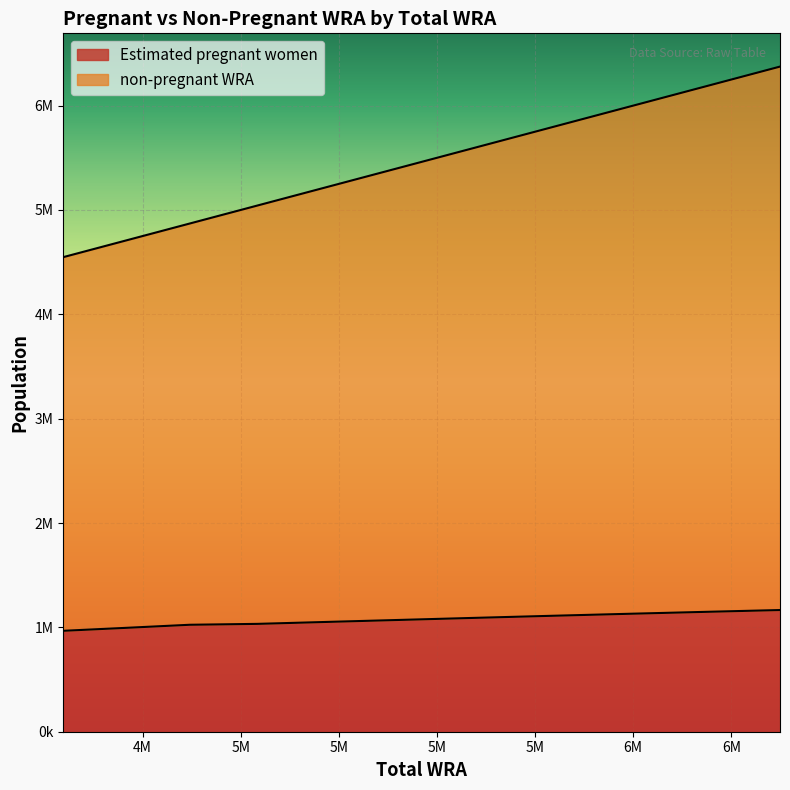

True or false: non-pregnant WRA and Estimated pregnant women intersect in this chart.

False